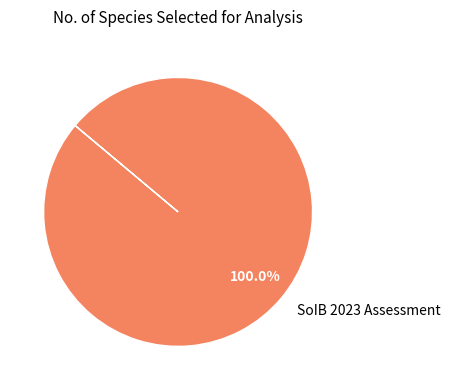

What is the majority slice?

SoIB 2023 Assessment